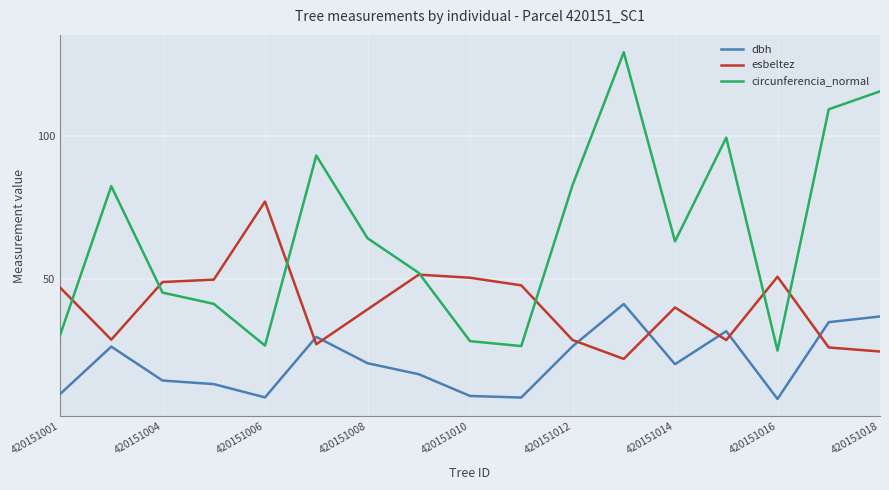

Which series has the widest spread of values?

circunferencia_normal